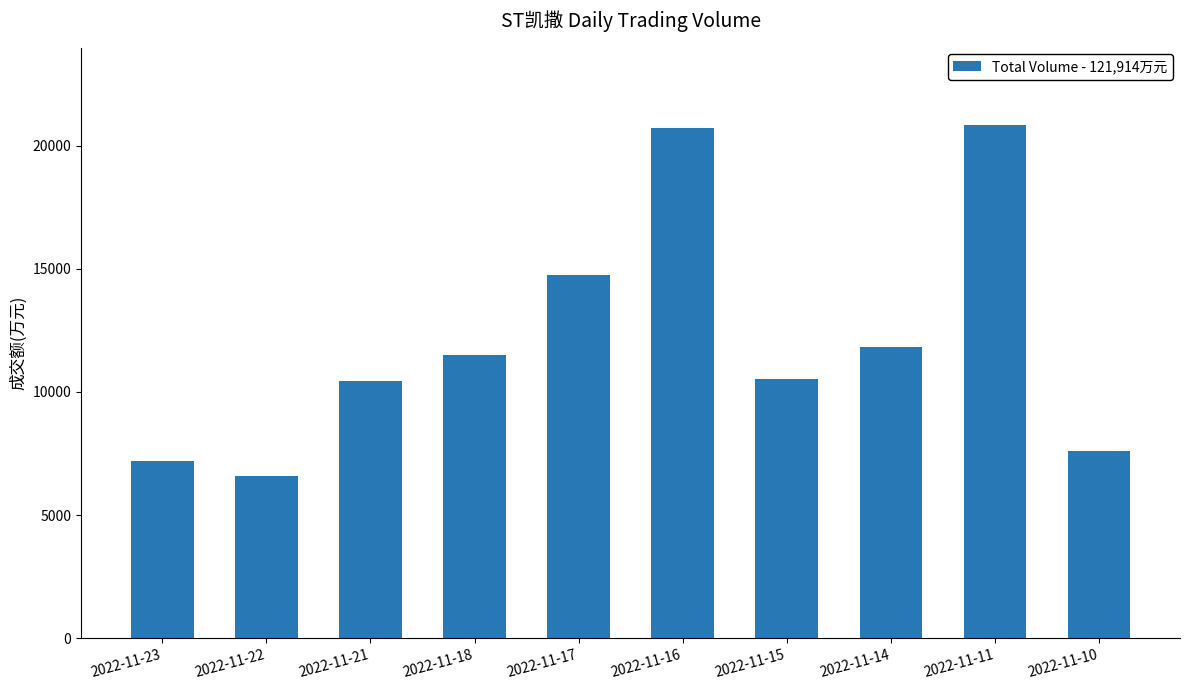

The chart shows a value of 29221 at 2022-11-16. True or false?

False